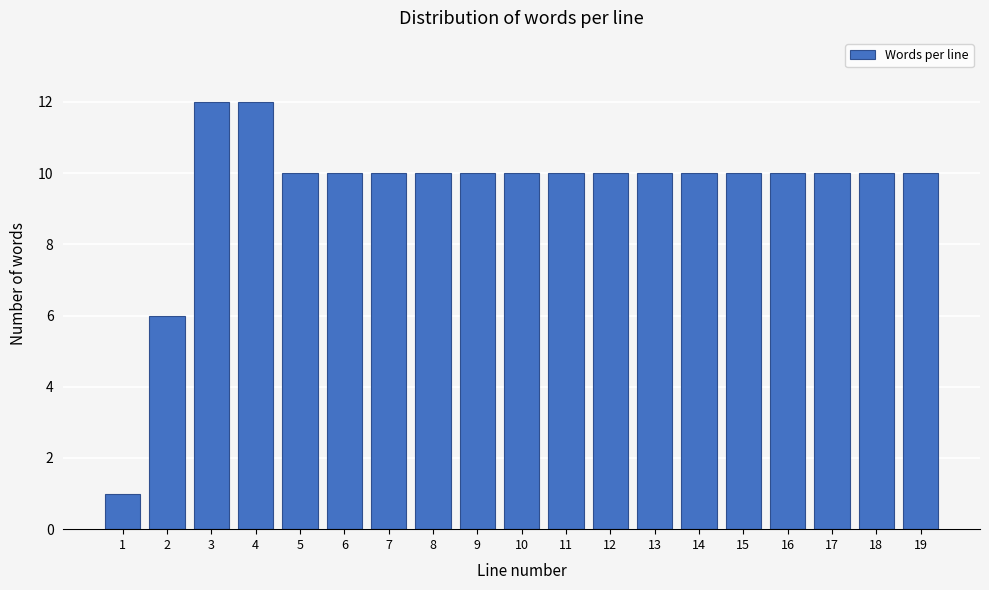

Reading left to right, what are all the values shown in this chart?

1	6	12	12	10	10	10	10	10	10	10	10	10	10	10	10	10	10	10